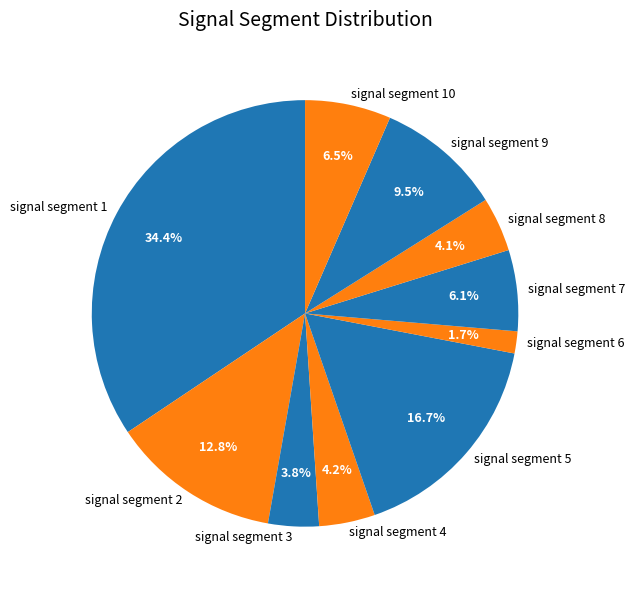

Is there any slice that represents more than half of the pie?

No